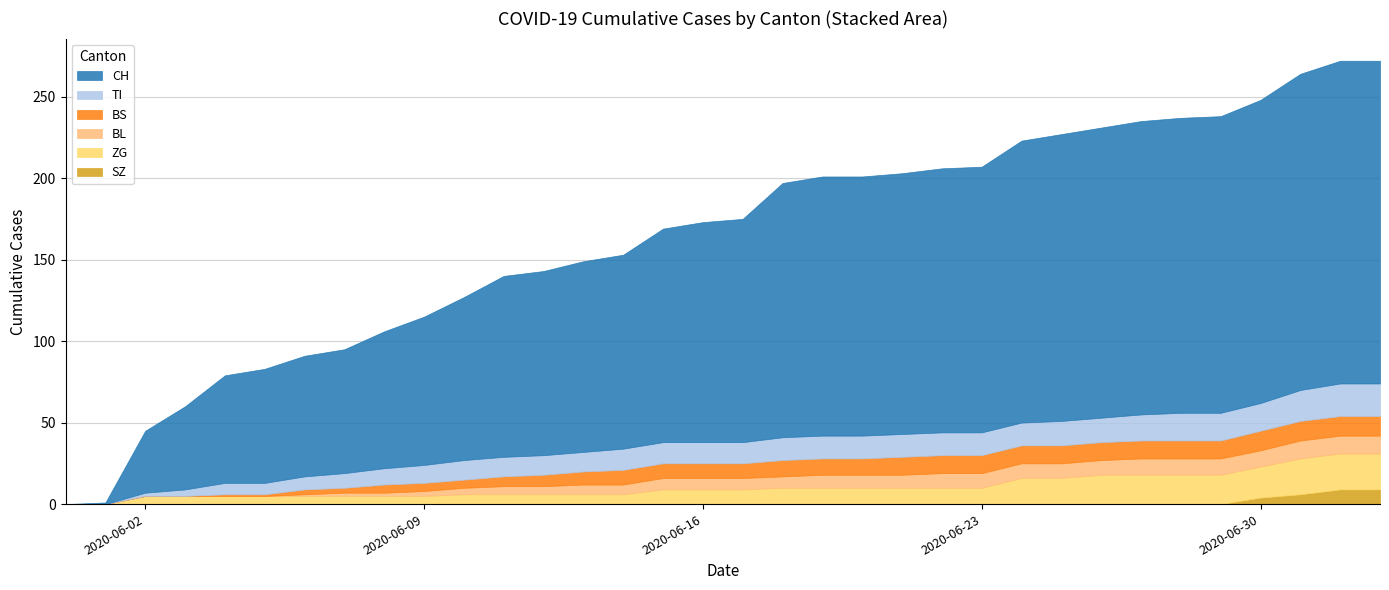

At how many categories does at least one series exceed 134?

18